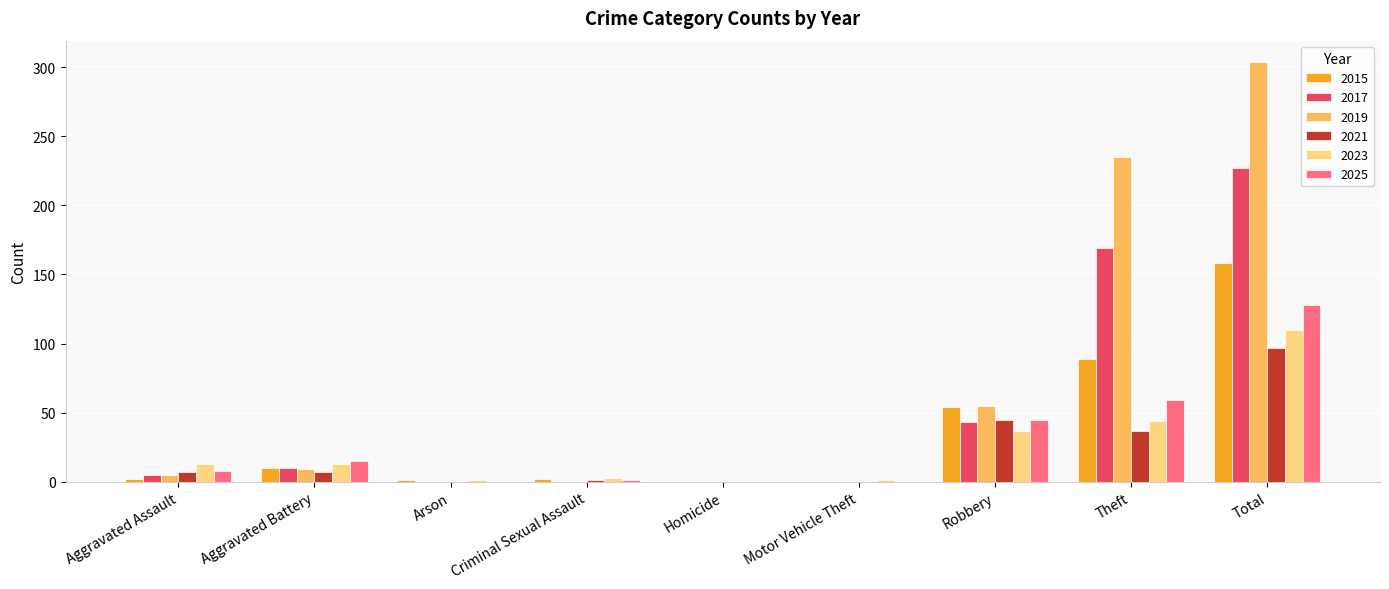

How many distinct data groups are displayed?

6